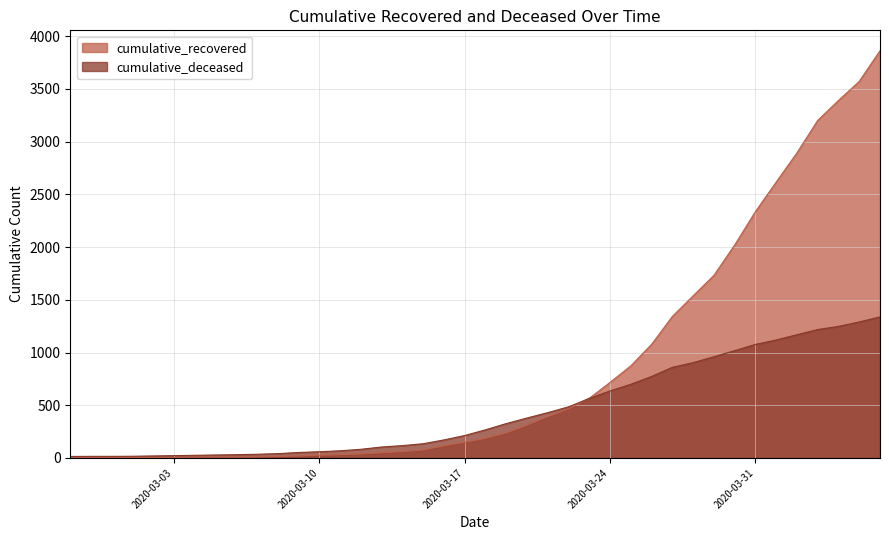

What is the difference between the highest and lowest values at 2020-03-22?

20